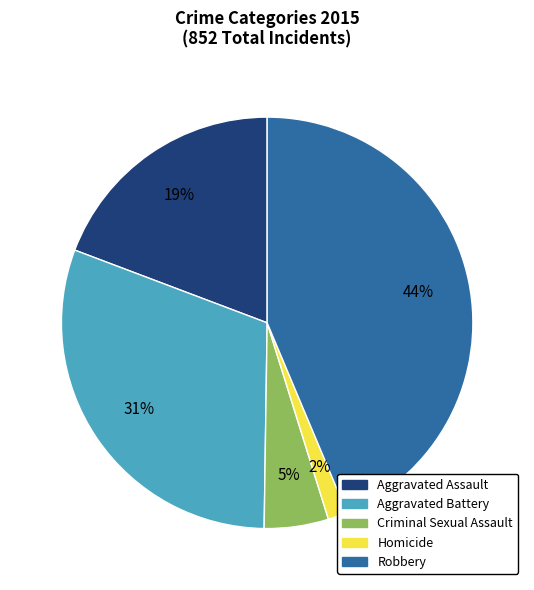

True or false: Aggravated Assault accounts for 34% of the total.

False